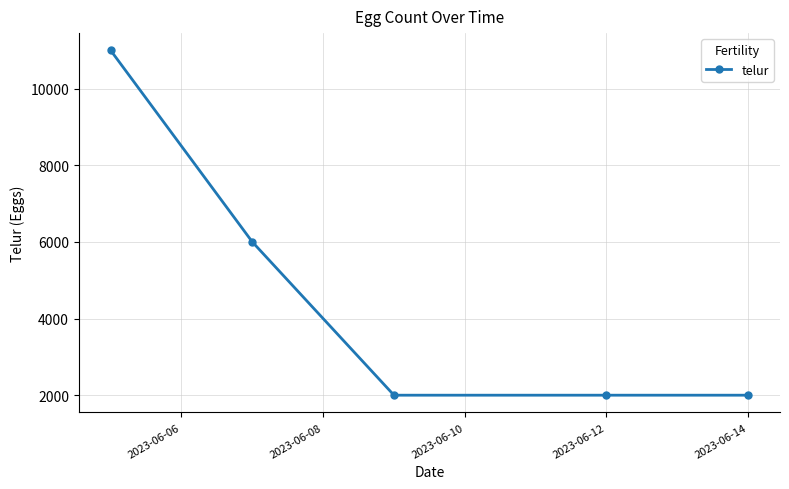

Reading left to right, transcribe all the data shown in this chart.

11000	6000	2000	2000	2000